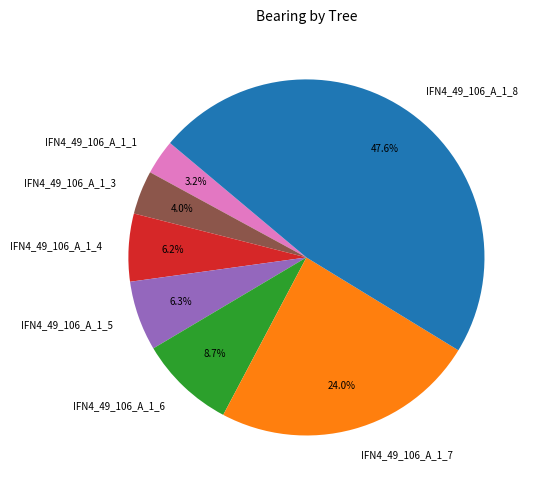

Approximately how many times larger is the value at IFN4_49_106_A_1_4 compared to IFN4_49_106_A_1_5?

1.0